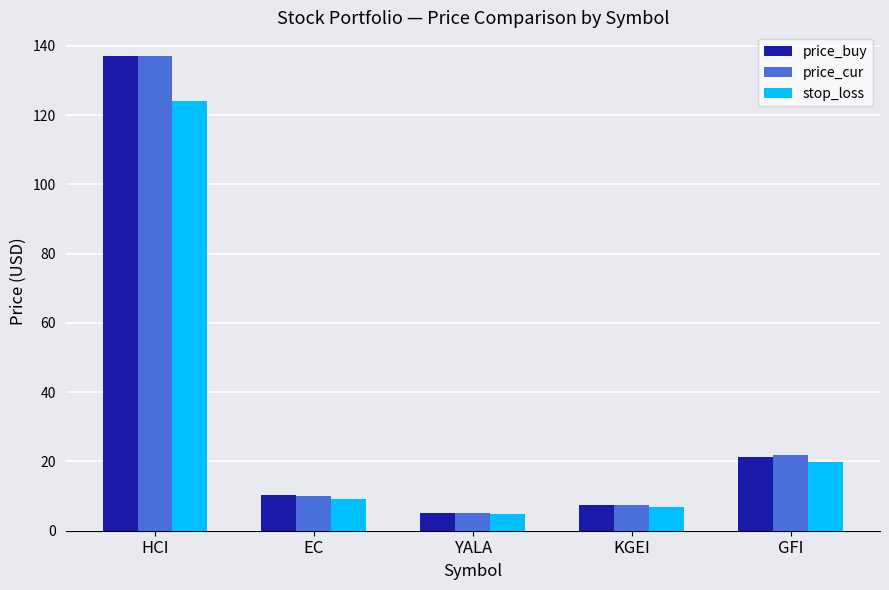

What is the label of the 3rd bar from the right?

YALA